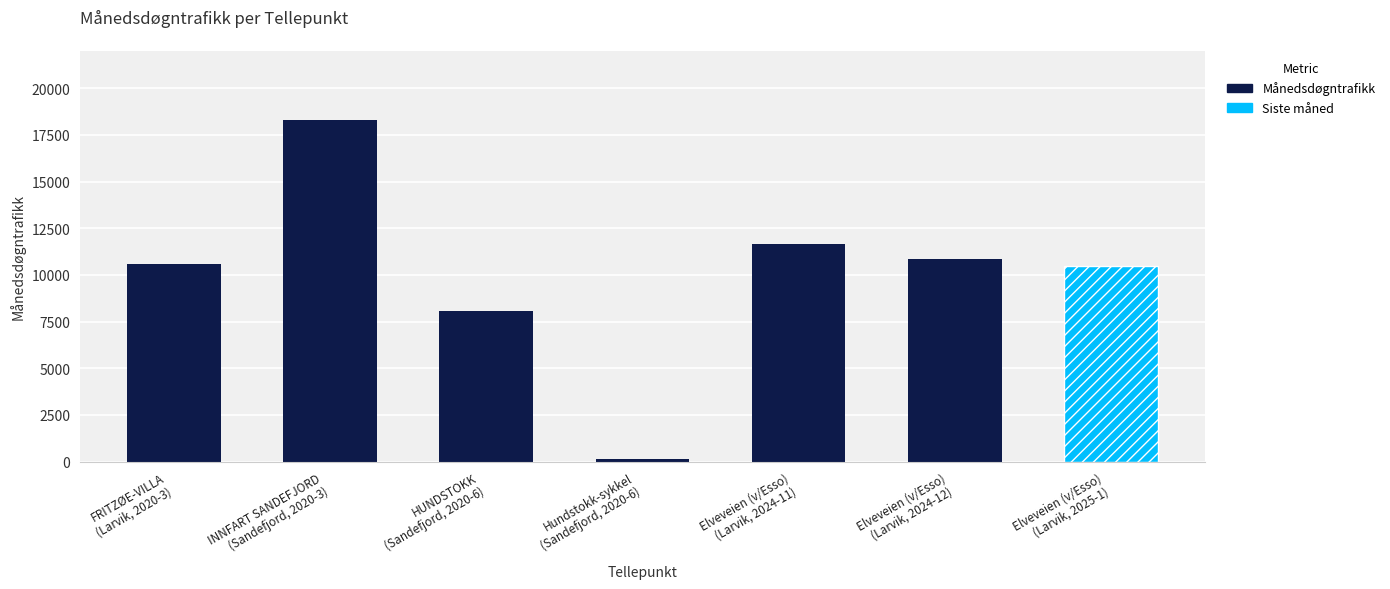

What is the sum of the values at HUNDSTOKK
(Sandefjord, 2020-6) and Elveveien (v/Esso)
(Larvik, 2024-12)?

18912